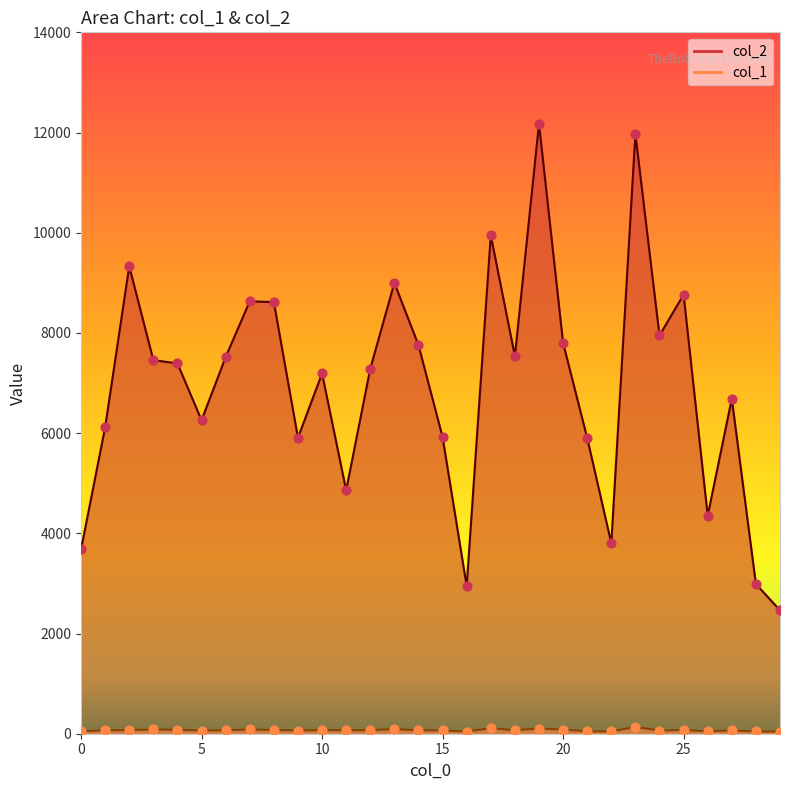

At which category is the sum across all series the highest?

19